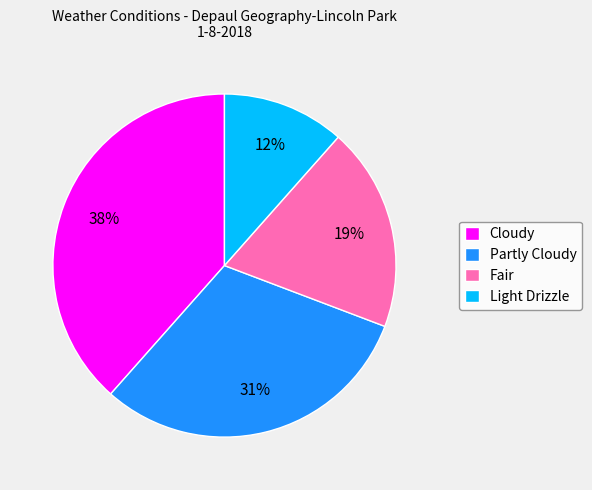

Count the number of slices in the pie.

4